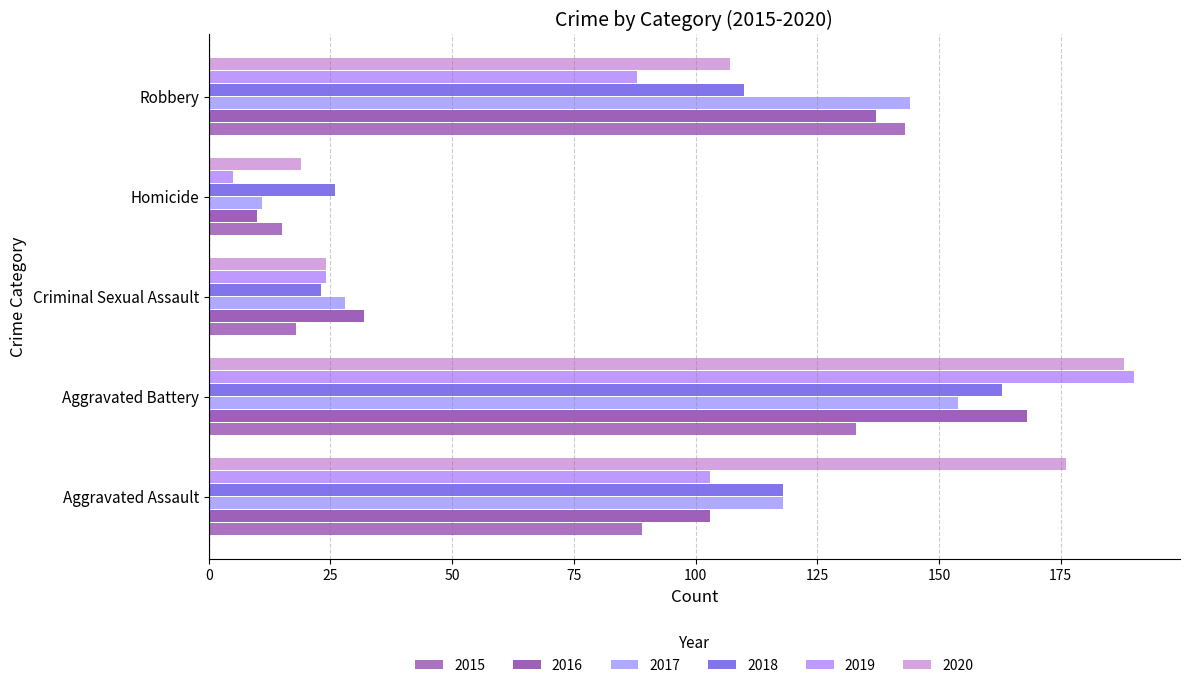

What position from the left is Homicide?

4